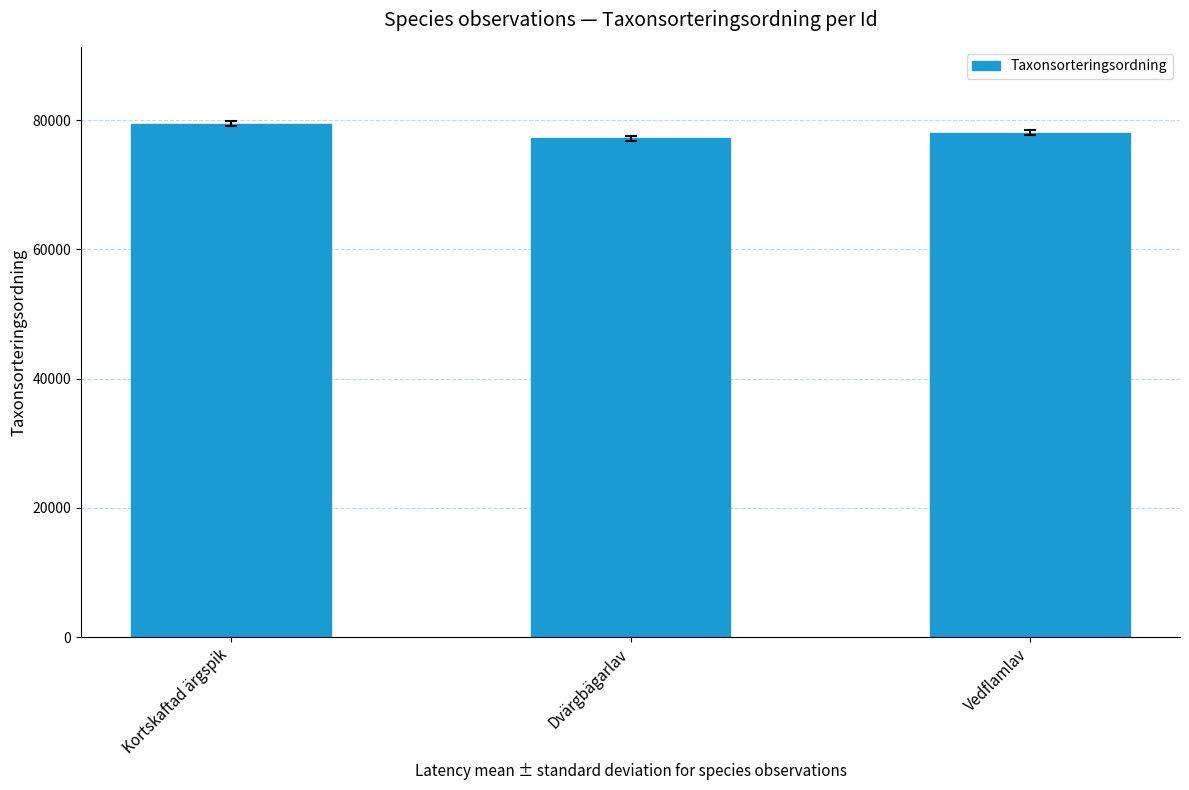

At which label does the data first exceed 78072?

Kortskaftad ärgspik